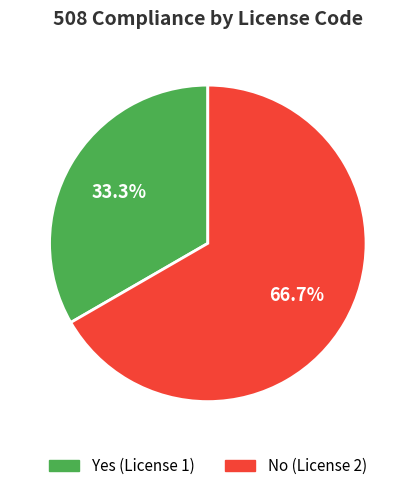

What portion of the pie excludes Yes?

66.7%